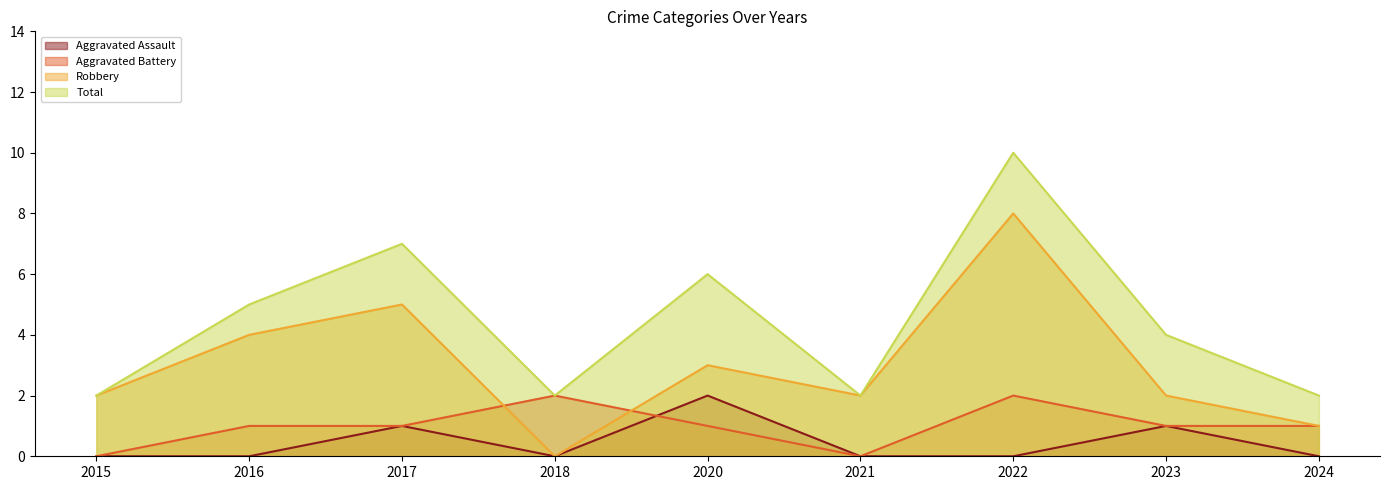

Which series has the largest range (max minus min)?

Robbery